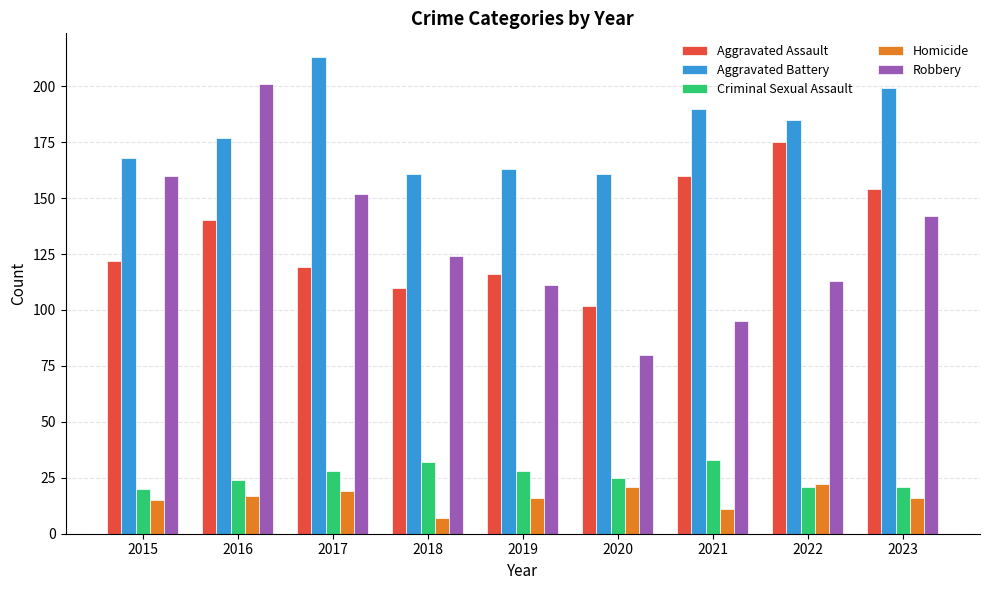

What value does the Aggravated Battery series have at 2022?

185